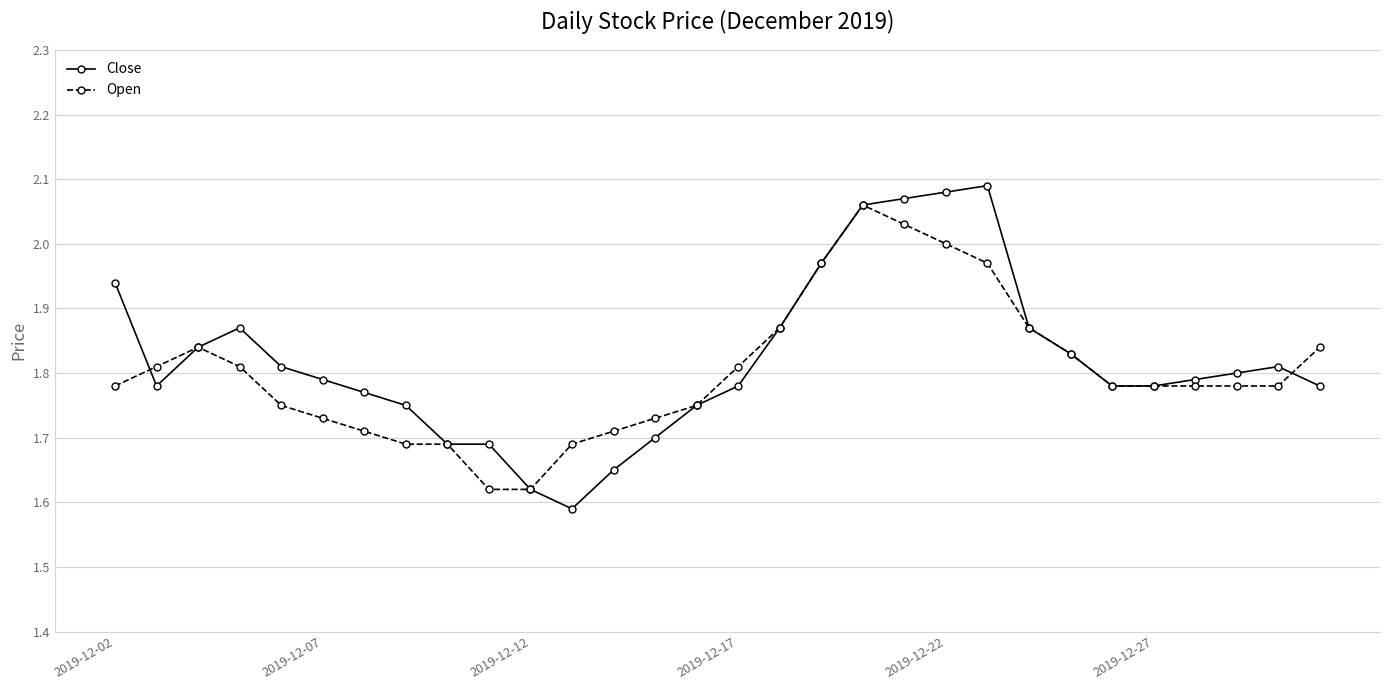

How many lines are shown in the chart?

2